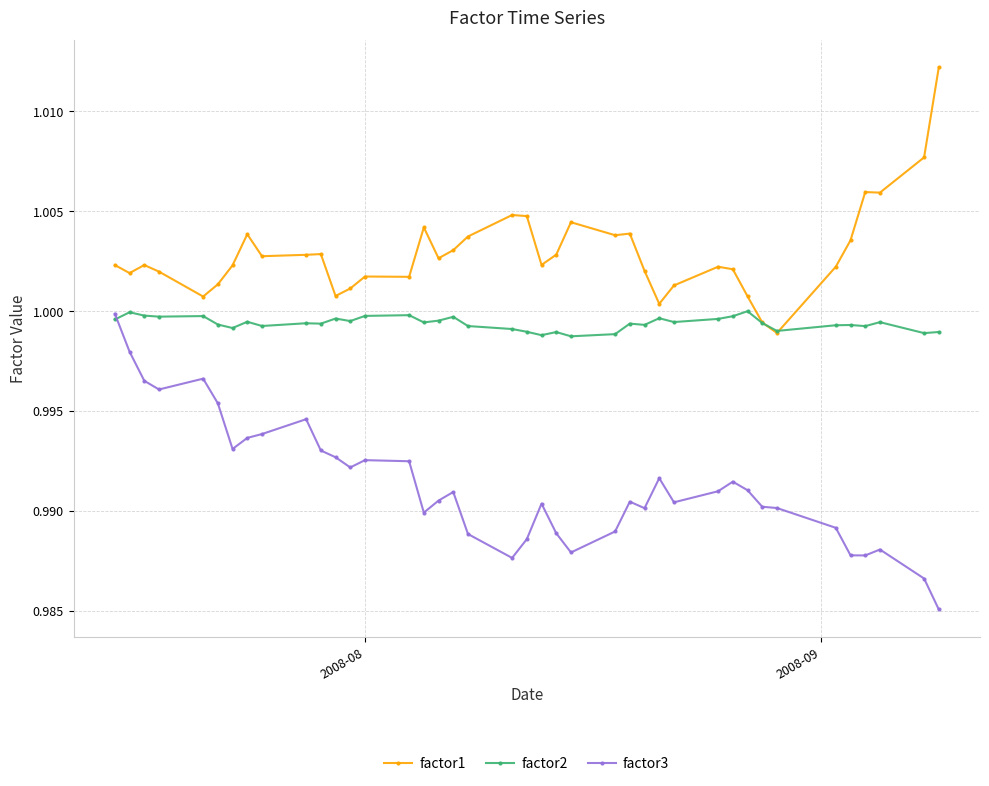

Rank the series by their average value, from highest to lowest.

factor1, factor2, factor3